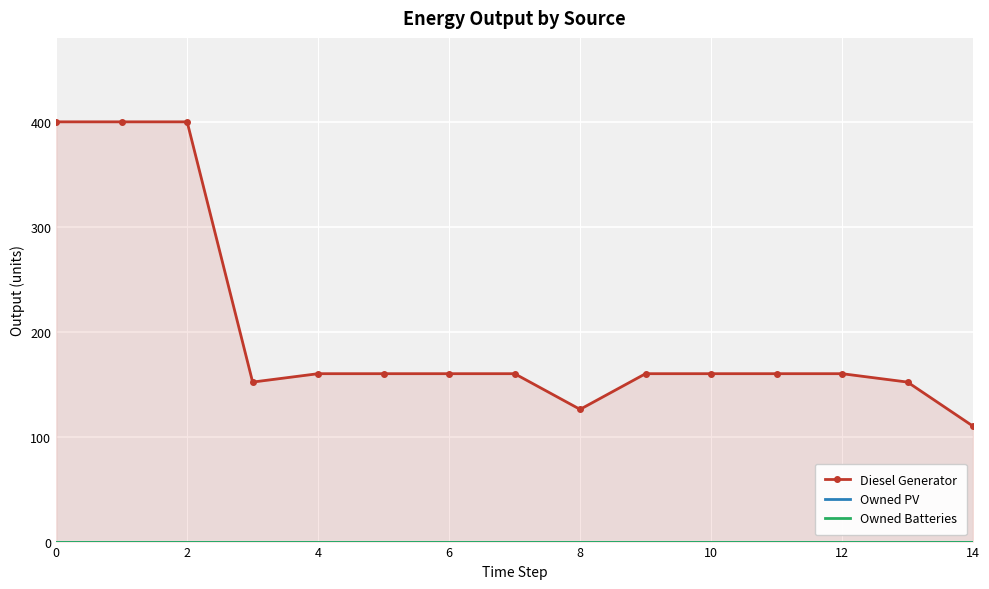

What is the label of the 11th point from the left?

10